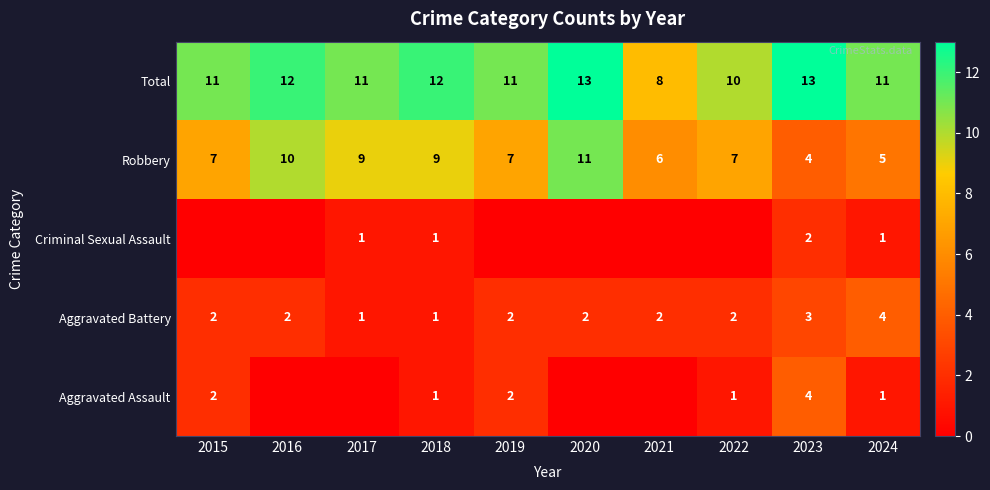

Is it true that Aggravated Assault equals 0 at 2022?

False